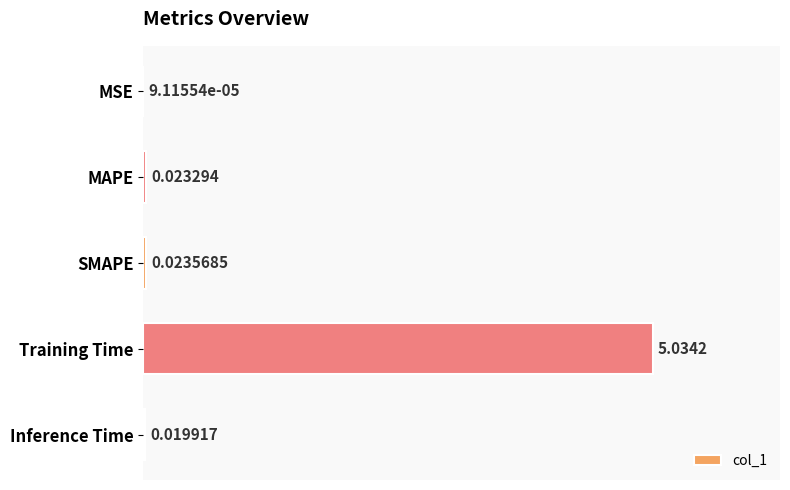

Which label corresponds to the largest value in the chart?

Training Time